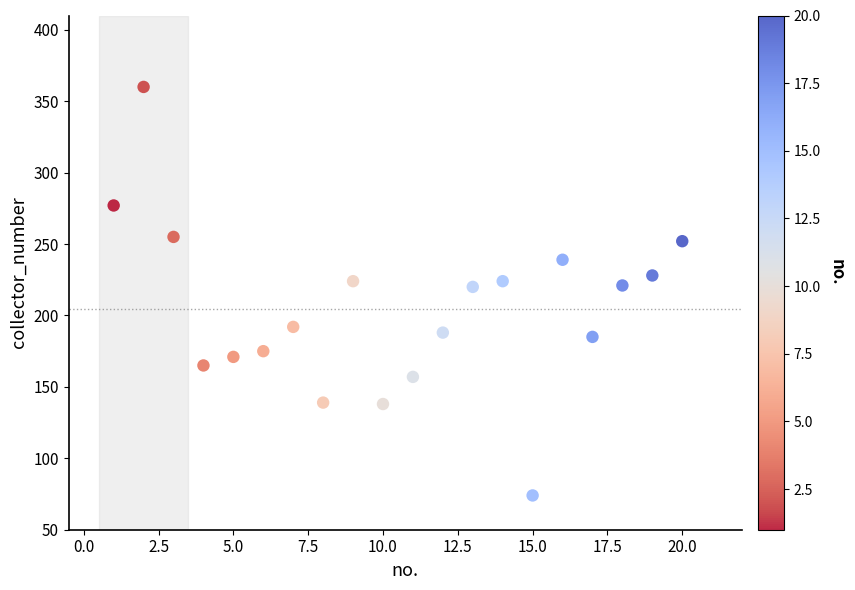

What is the range of X values (max minus min)?

19